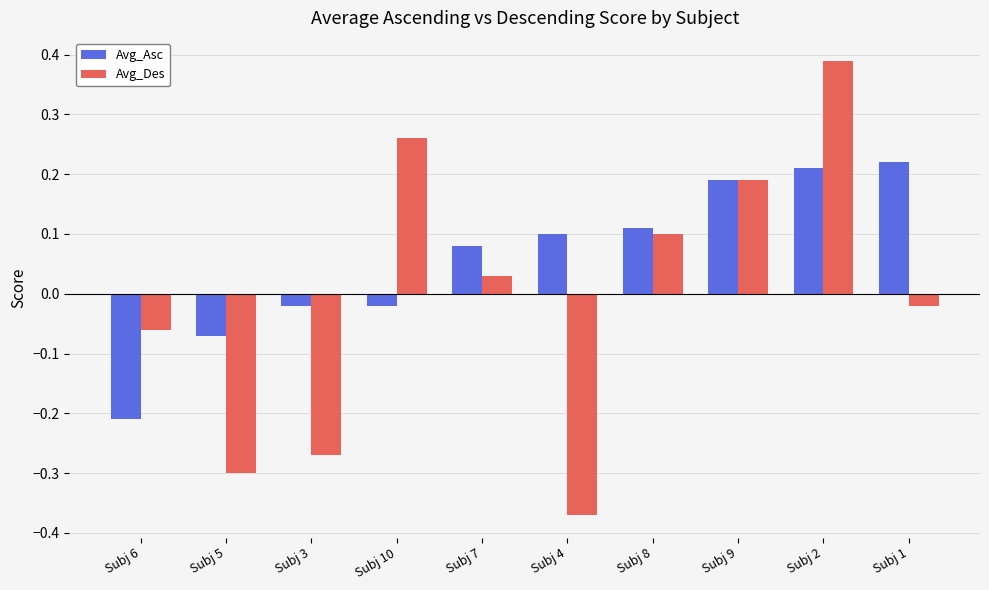

Where does the Avg_Des series first go above 0?

Subj 10